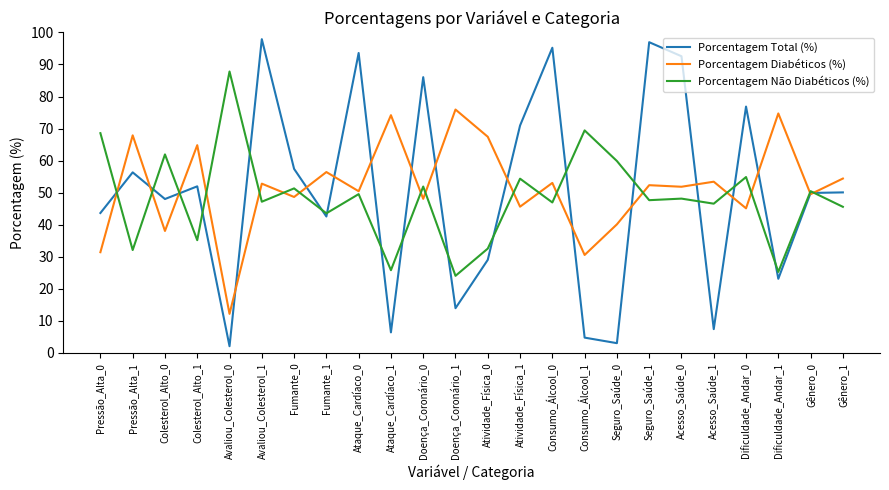

What is the sum of all Porcentagem Diabéticos (%) values?

1239.2